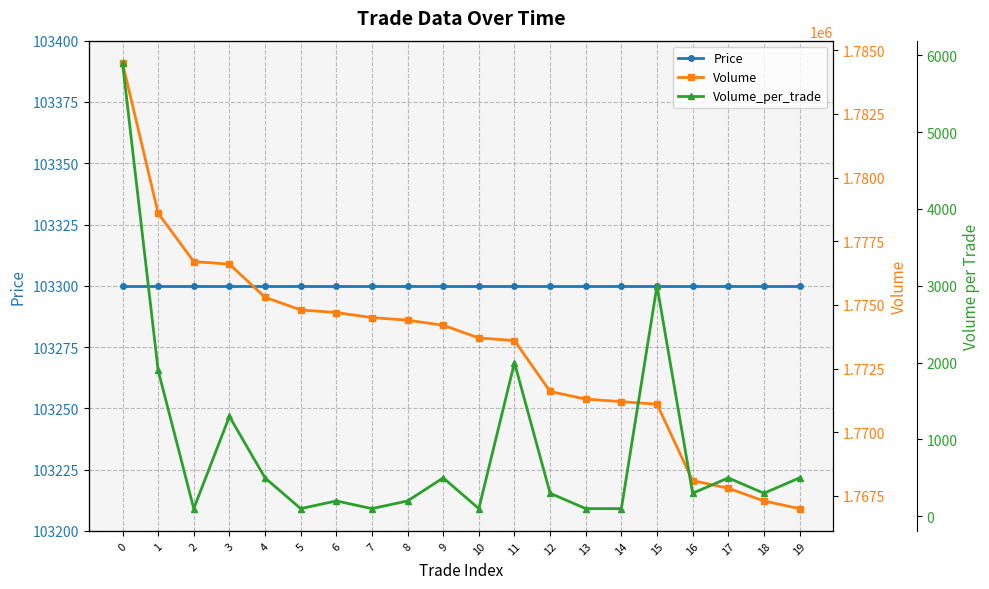

How many data points does each series have?

20